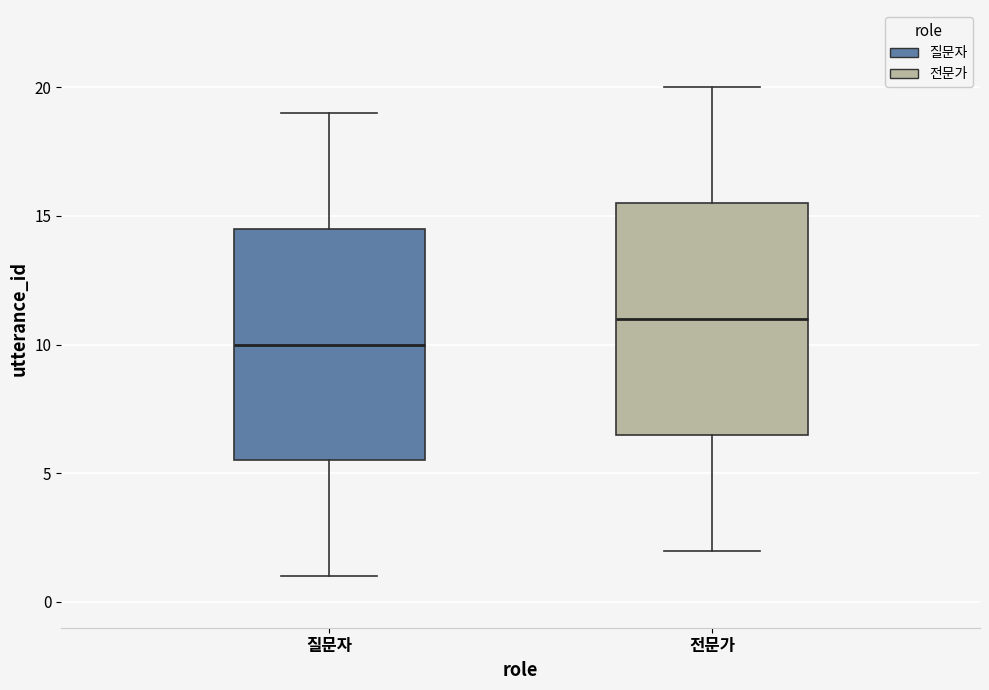

Where does the median line of the box for 전문가 sit on the y-axis? The values are not printed on the chart, so give them approximately, as read against the axis.

11.0